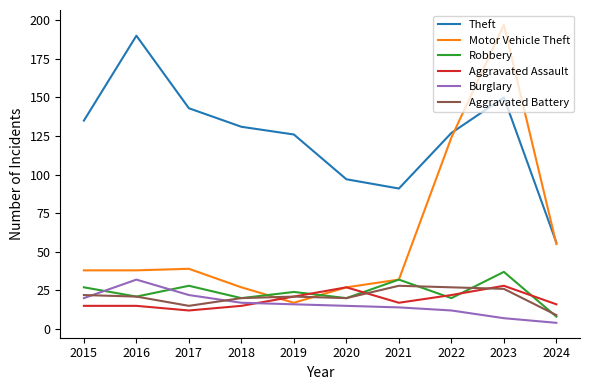

In Theft, how many points are higher than both neighbors (excluding endpoints)?

2